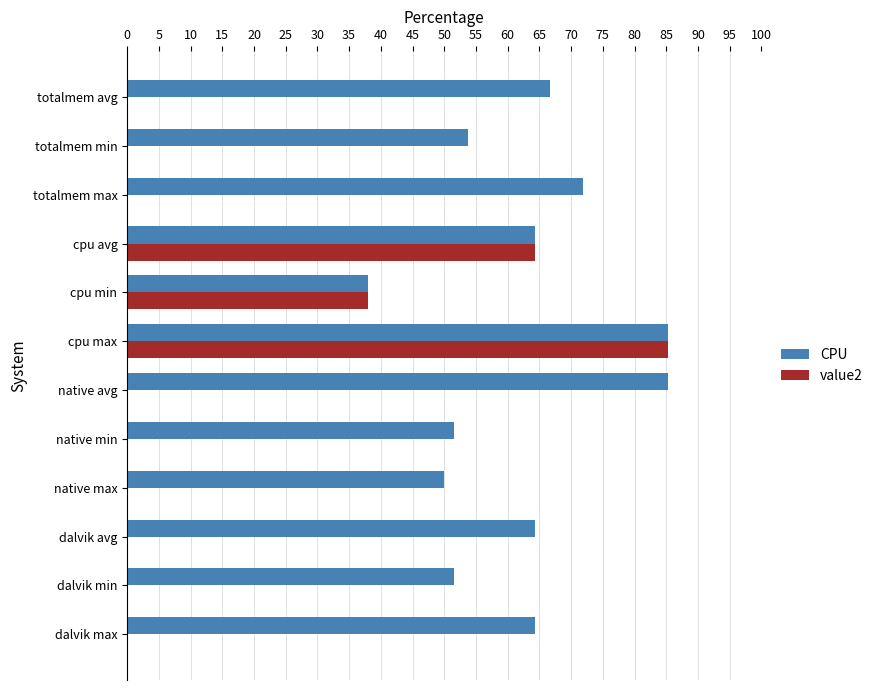

The value2 series shows -40.2 at dalvik min. True or false?

False